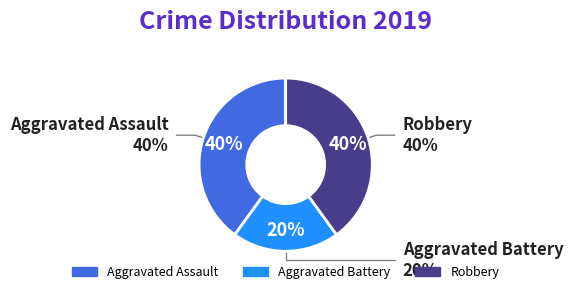

Count the number of slices in the pie.

3